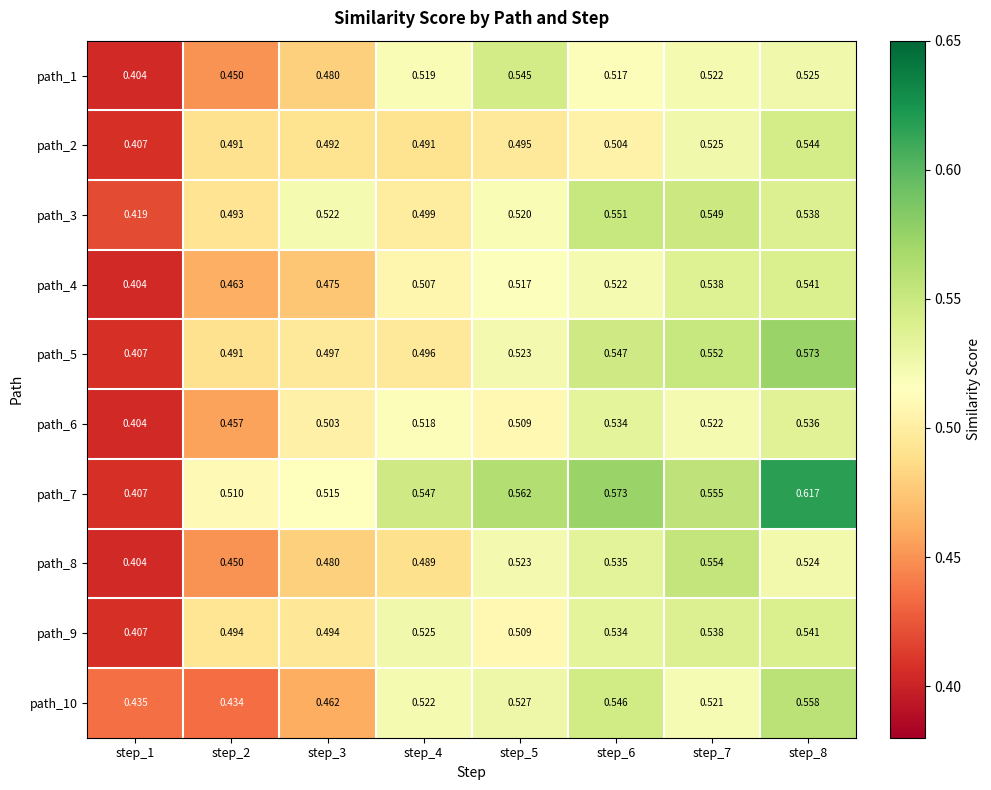

Is the value of path_10 at step_8 greater than the value of path_9 at step_4?

Yes